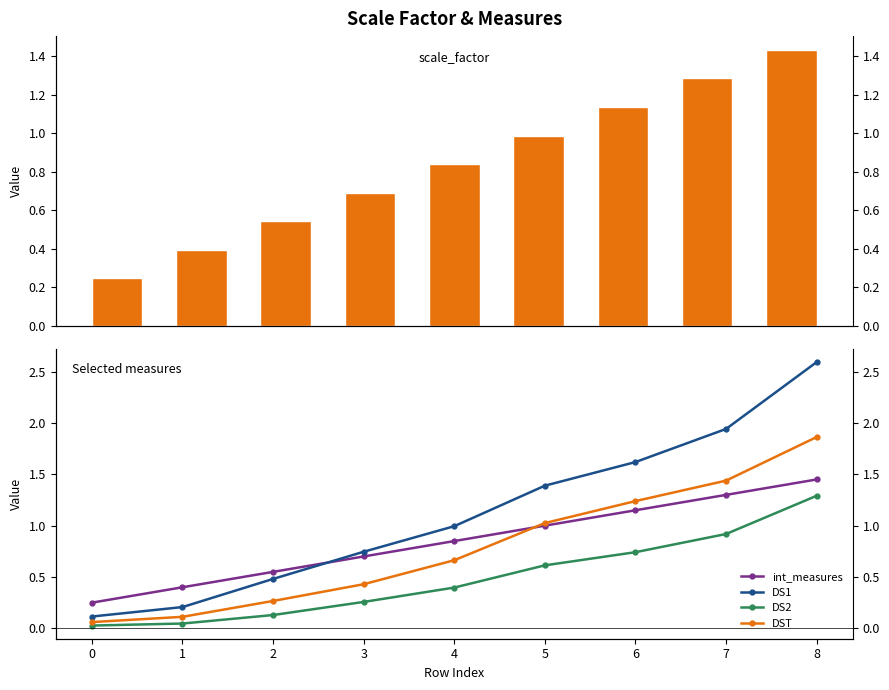

Reading left to right, extract all data points from this chart.

scale_factor: 0=0.2	1=0.4	2=0.5	3=0.7	4=0.8	5=1.0	6=1.1	7=1.3	8=1.4
int_measures: 0=0.2	1=0.4	2=0.5	3=0.7	4=0.8	5=1.0	6=1.1	7=1.3	8=1.4
DS1: 0=0.1	1=0.2	2=0.5	3=0.7	4=1.0	5=1.4	6=1.6	7=1.9	8=2.6
DS2: 0=0.0	1=0.0	2=0.1	3=0.3	4=0.4	5=0.6	6=0.7	7=0.9	8=1.3
DST: 0=0.1	1=0.1	2=0.3	3=0.4	4=0.7	5=1.0	6=1.2	7=1.4	8=1.9